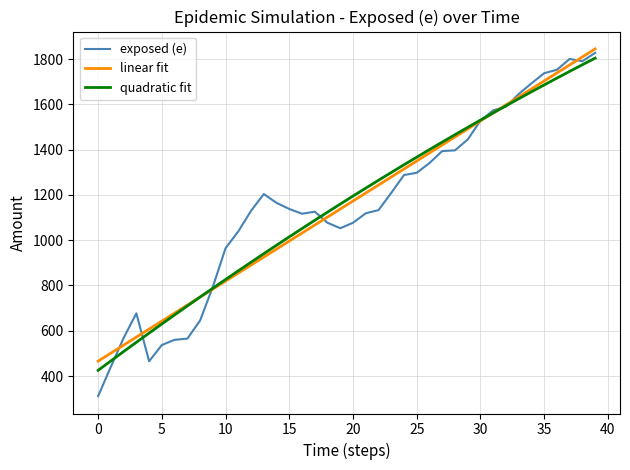

Which series ends up on top after the final intersection of exposed (e) and linear fit?

linear fit